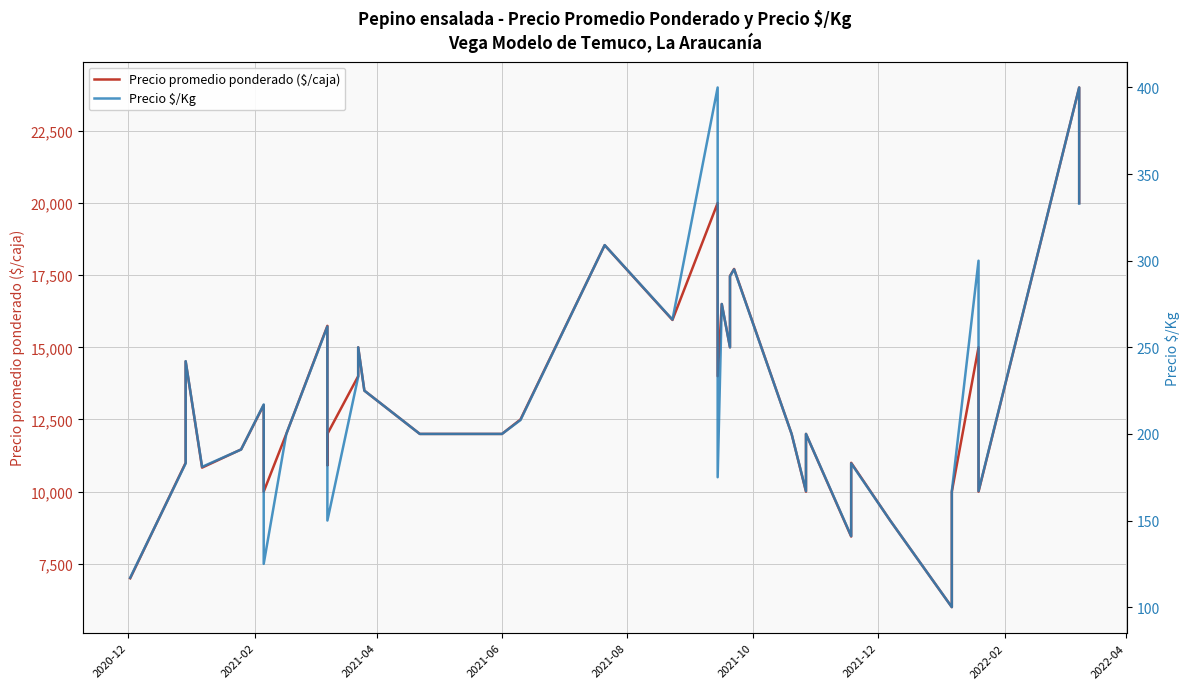

What is the smallest value displayed?

100